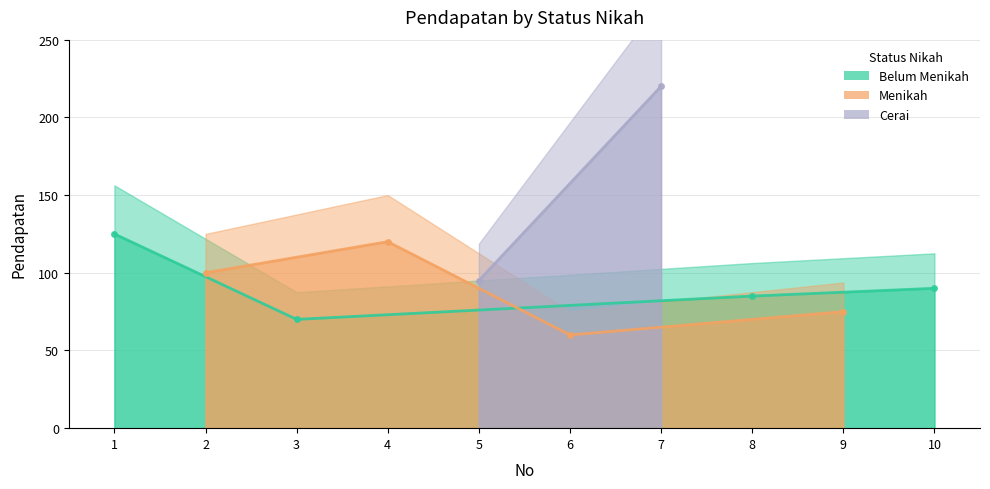

Which has a higher value, 3 or 1?

1